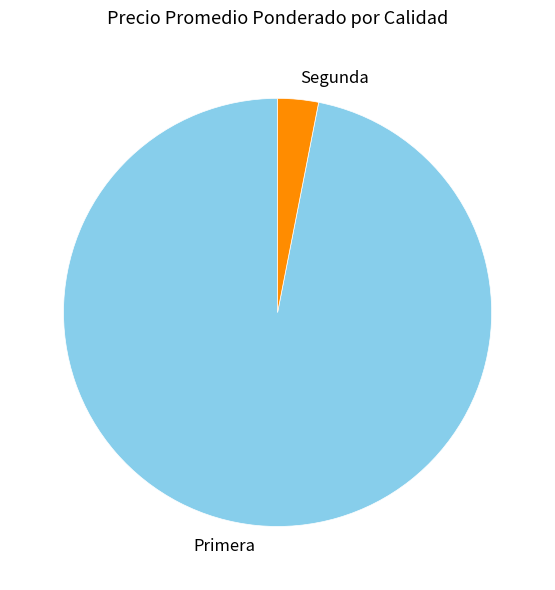

Rank the categories by value from lowest to highest.

Segunda, Primera